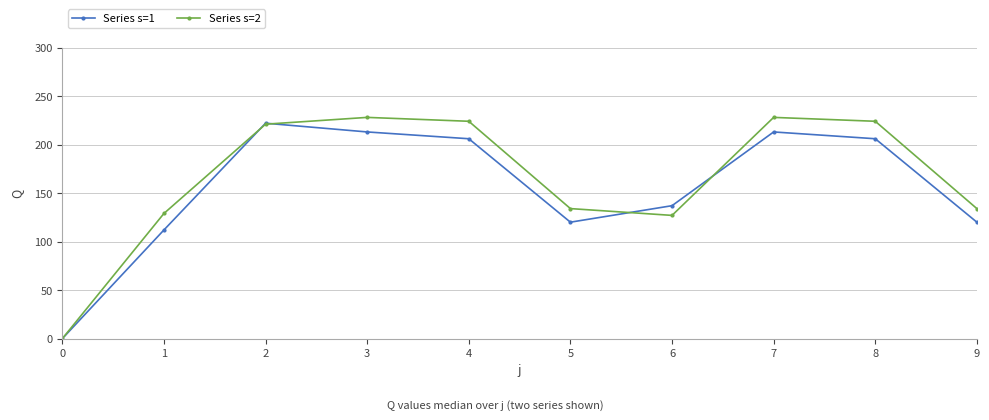

What is the greatest value displayed?

228